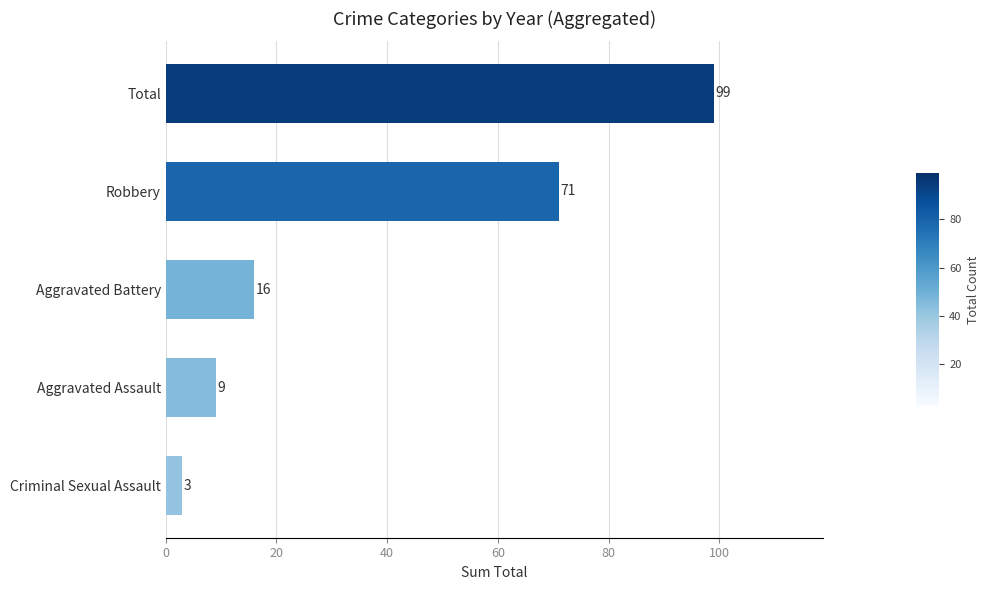

Is it true that the value at Aggravated Battery is 6?

False